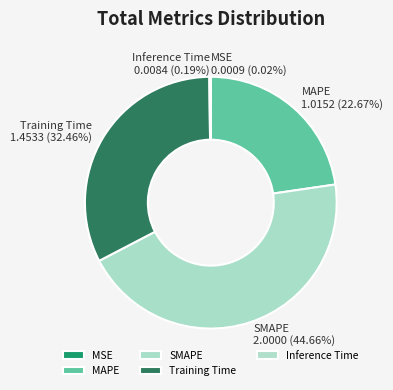

What is the ratio of the value at Training Time to the value at MAPE?

1.4